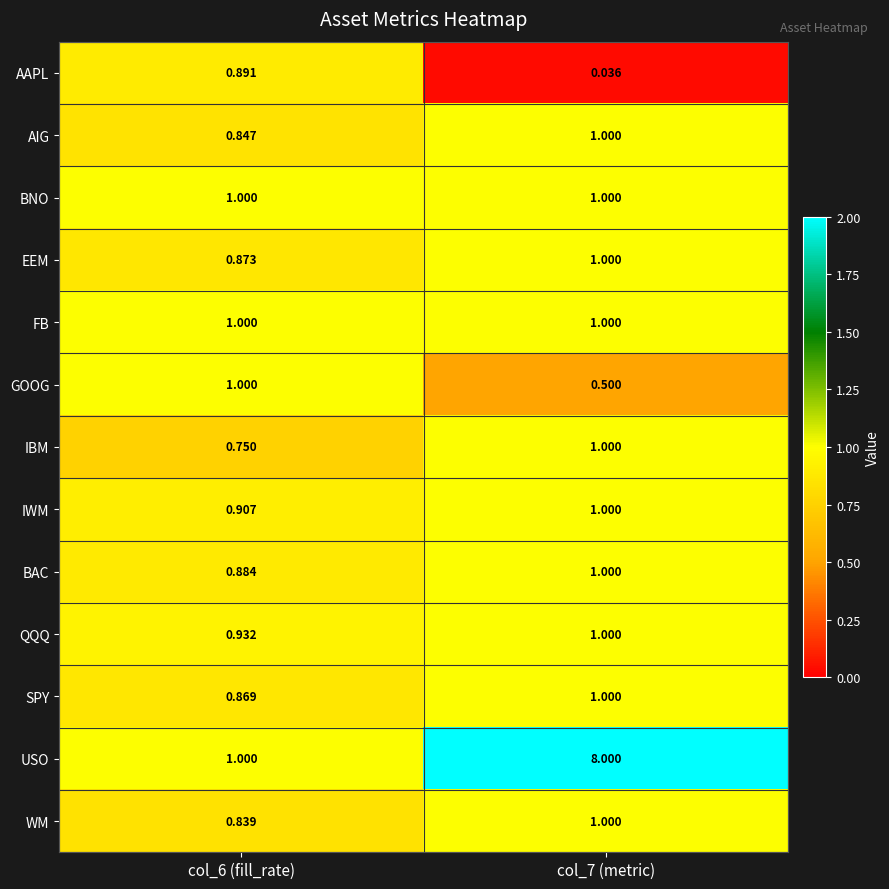

Which series has the largest total across all categories?

USO